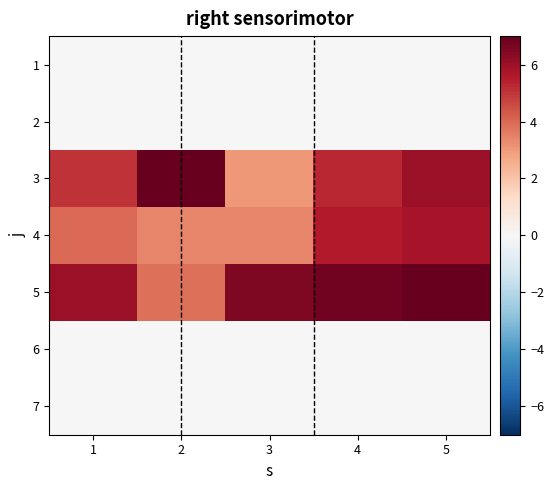

Which series has the largest total across all categories?

5